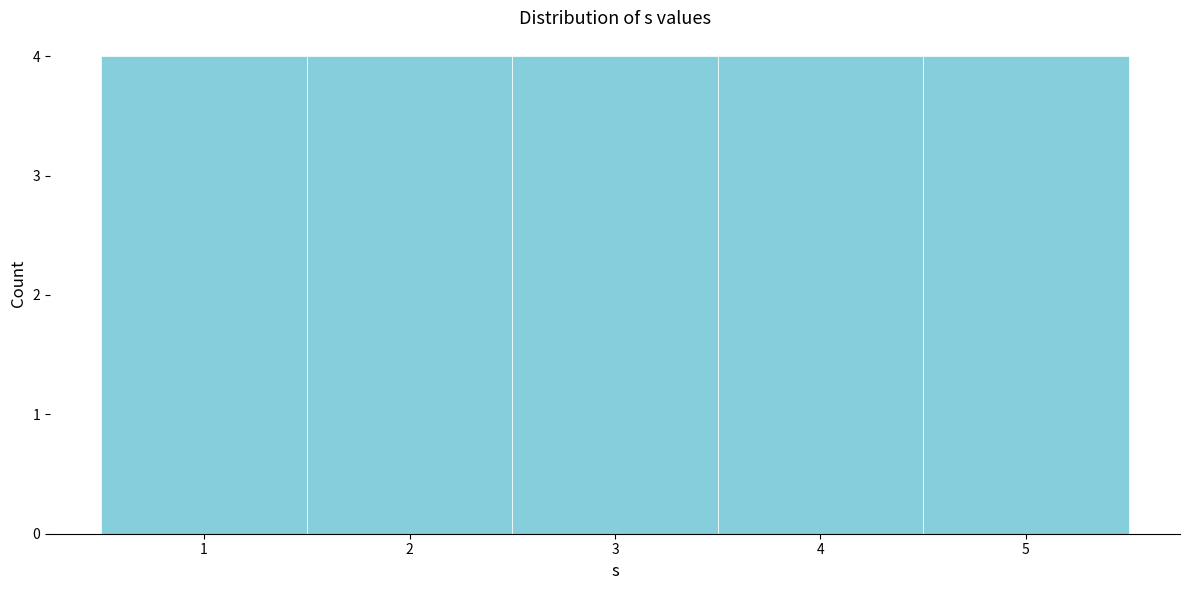

Reading left to right, list every bar in this chart as the range it spans on the x-axis followed by its height. The values are not printed on the chart, so give them approximately, as read against the axis.

0.5 to 1.5: 4
1.5 to 2.5: 4
2.5 to 3.5: 4
3.5 to 4.5: 4
4.5 to 5.5: 4